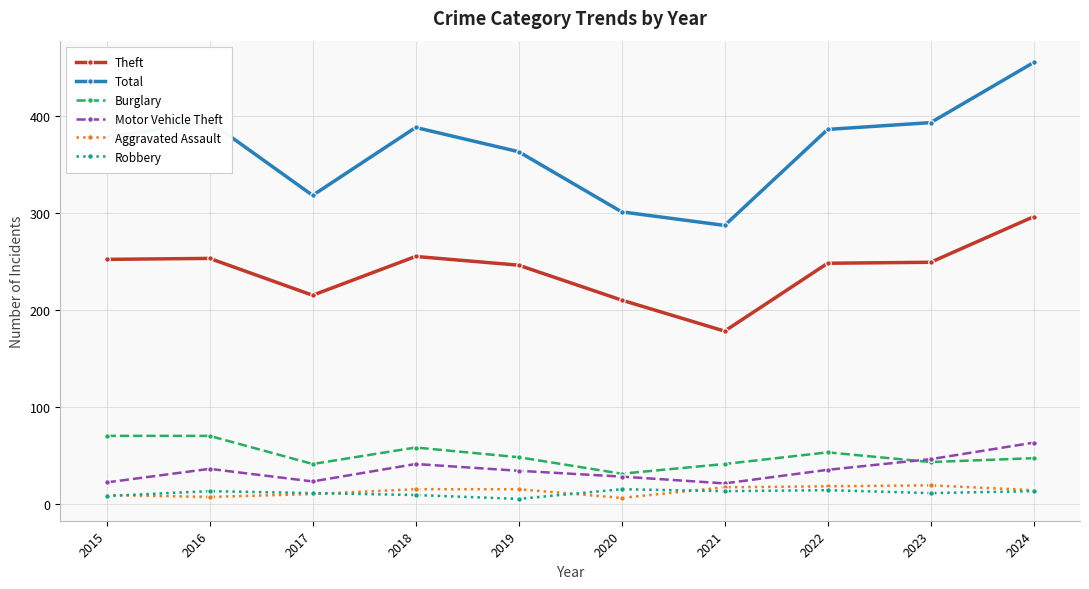

What is the difference between the maximum and minimum values in the Total series?

168